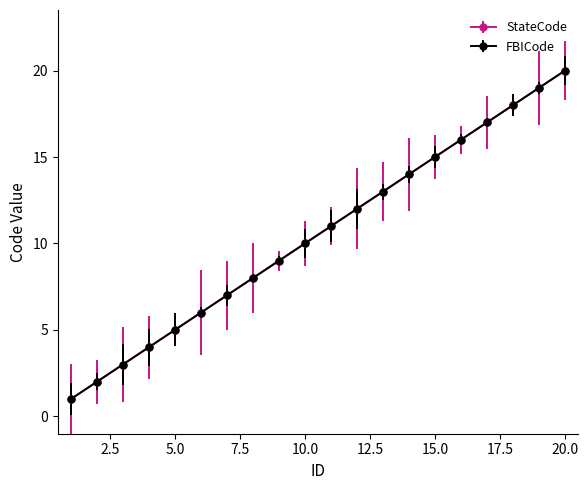

Is this an area chart (filled region under the line)?

No